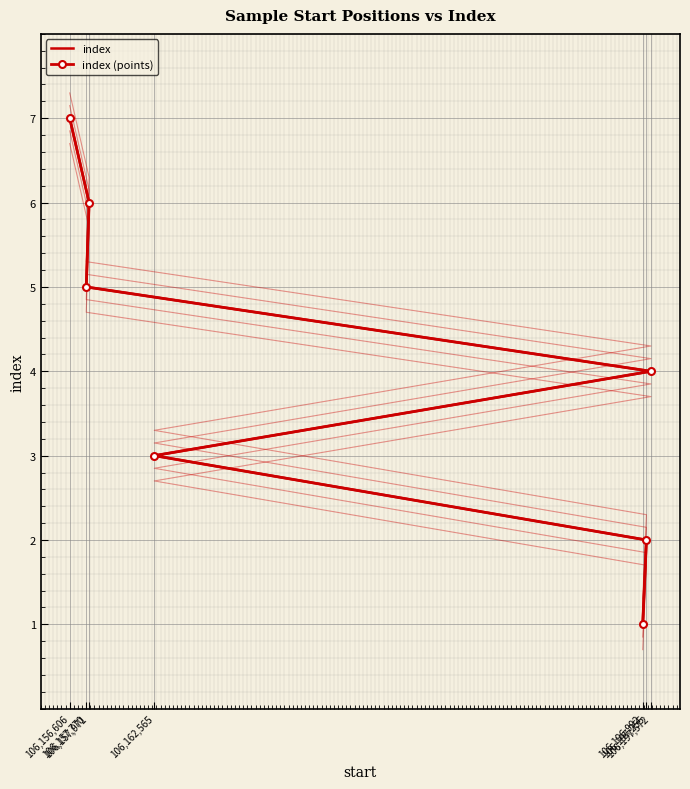

True or false: index (points) and index intersect in this chart.

False